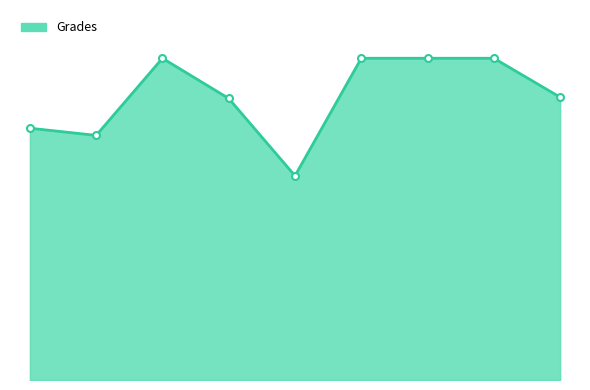

How many lines are shown in the chart?

1